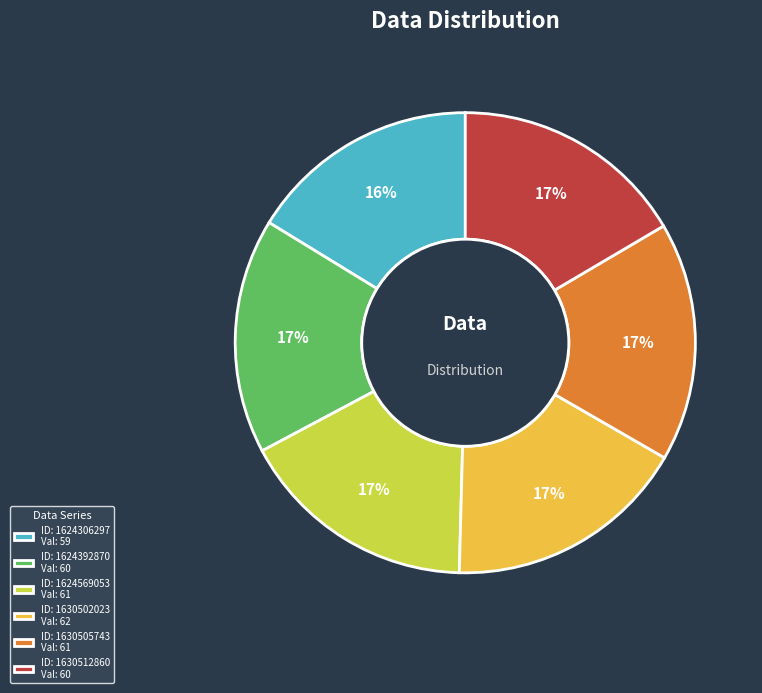

Between ID: 1624306297 Val: 59 and ID: 1630505743 Val: 61, which is larger?

ID: 1630505743 Val: 61